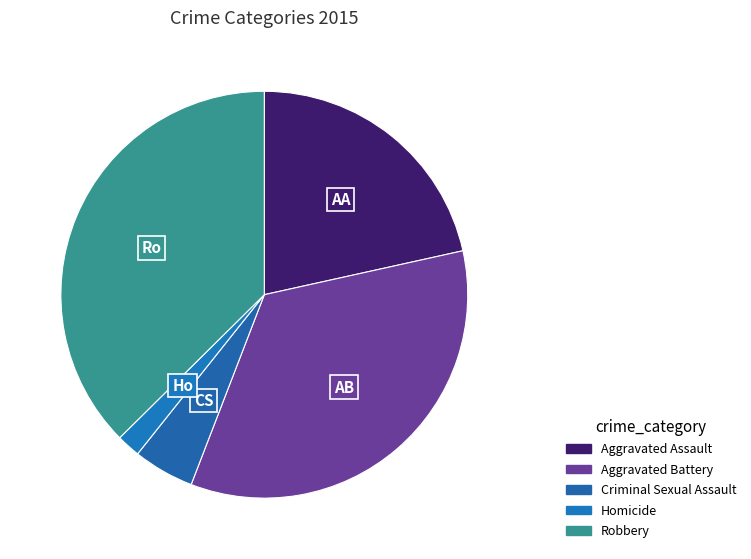

To the nearest percent, what is the difference between the largest and smallest slice percentages?

36%